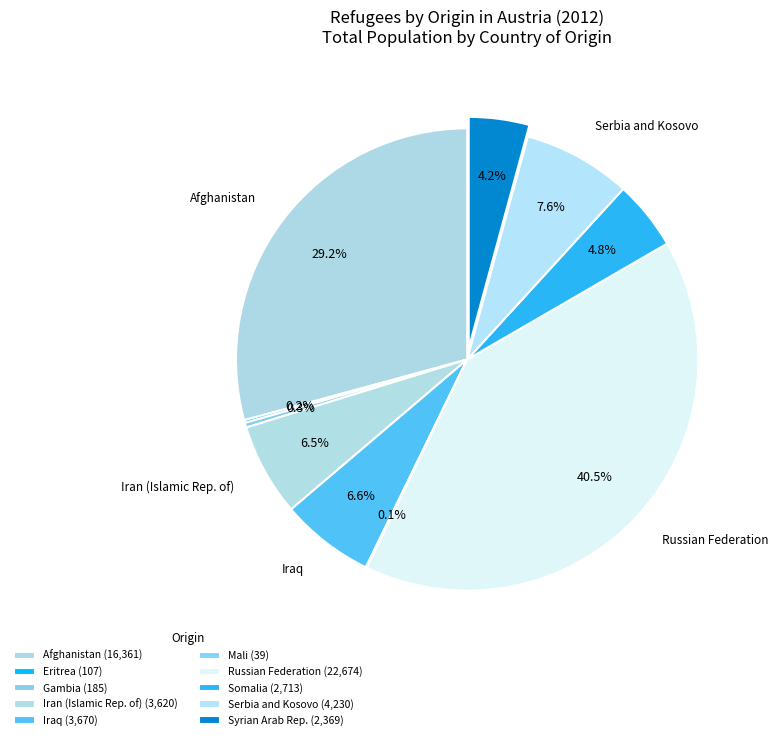

Which has a higher value, Iraq or Syrian Arab Rep.?

Iraq